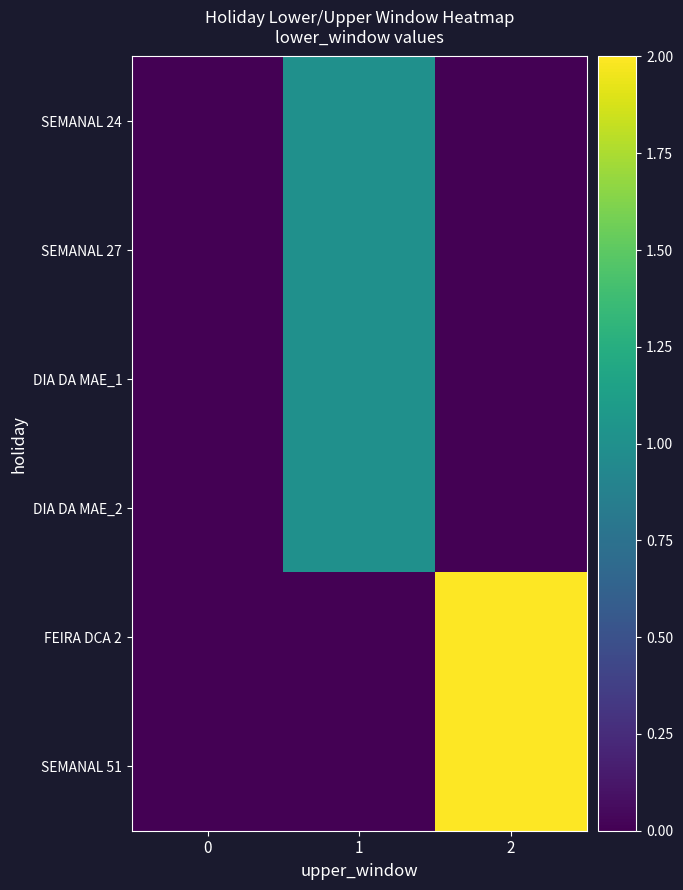

At how many categories does at least one series exceed 1?

1